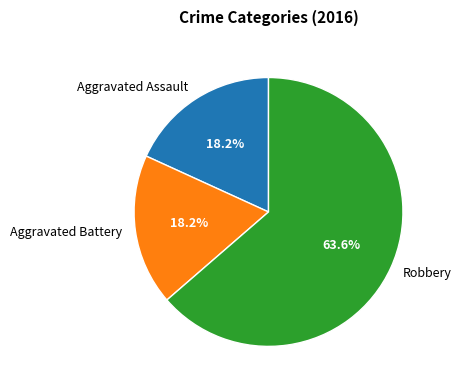

Approximately how many times larger is the value at Aggravated Battery compared to Robbery?

0.3